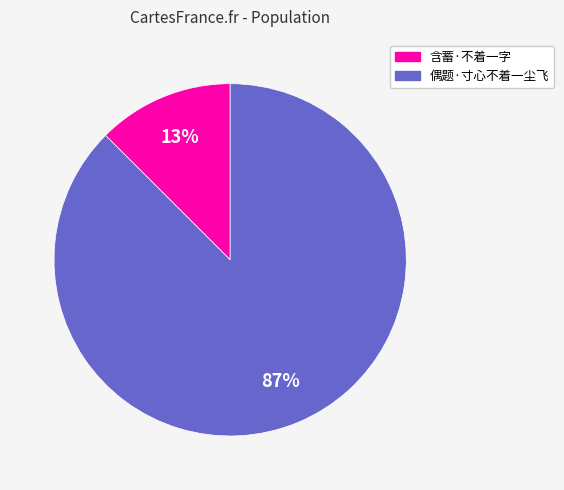

How many segments does this pie chart have?

2